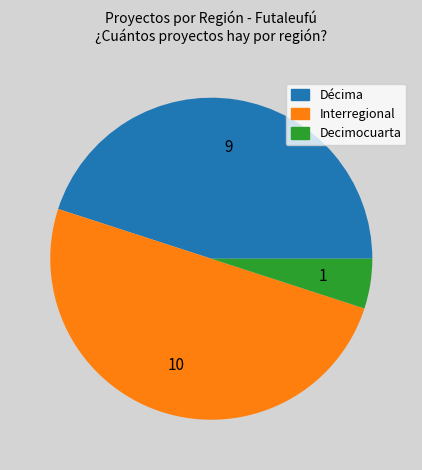

Is the sum of Interregional and Decimocuarta greater than half?

Yes